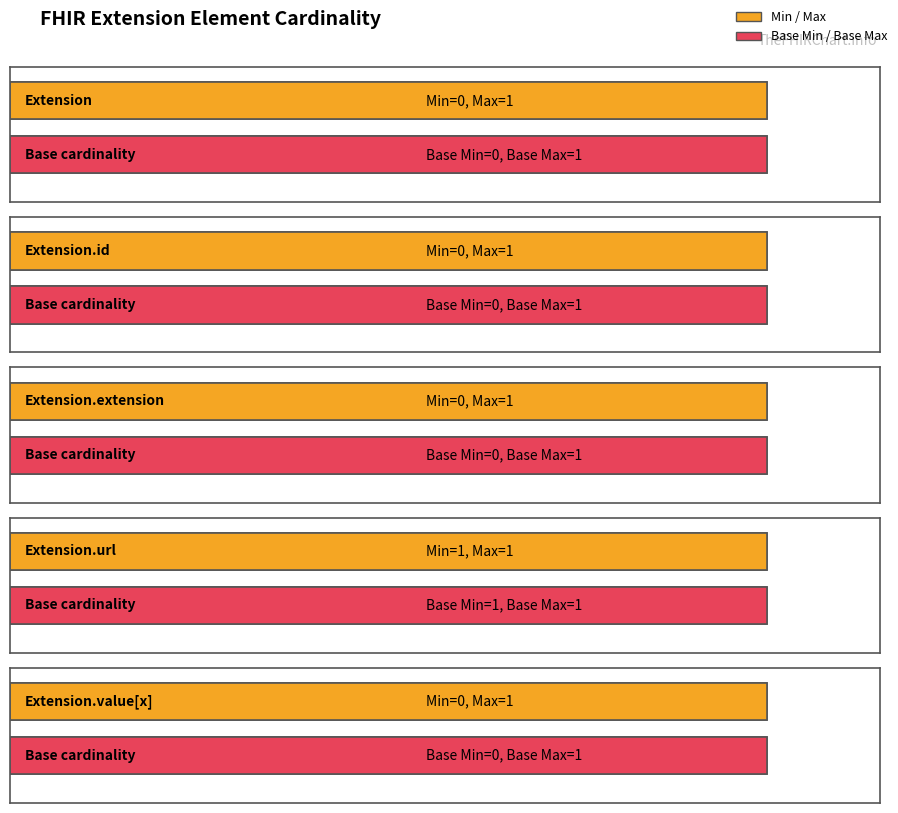

At which category is the sum across all series the highest?

Extension.url